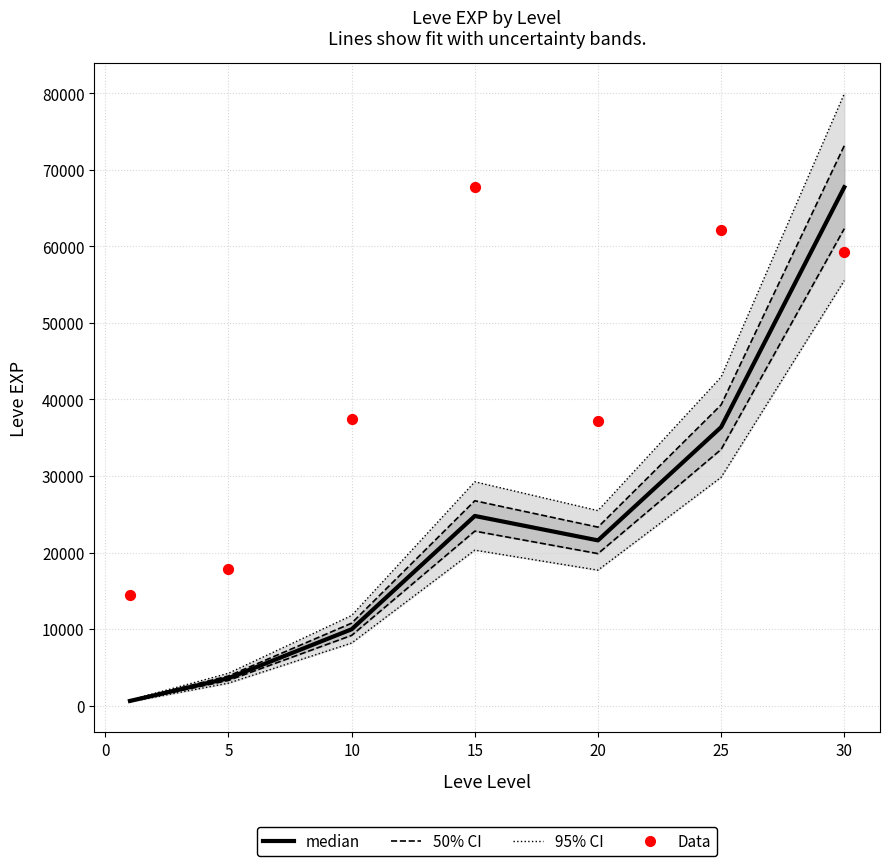

Which series has the largest Y range (max minus min)?

95% CI